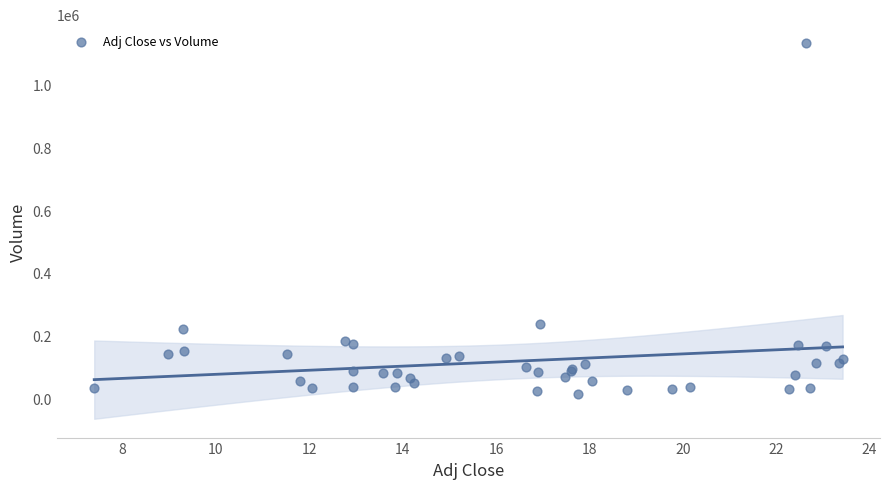

What Y value in the scatter plot is closest to 572850?

237500